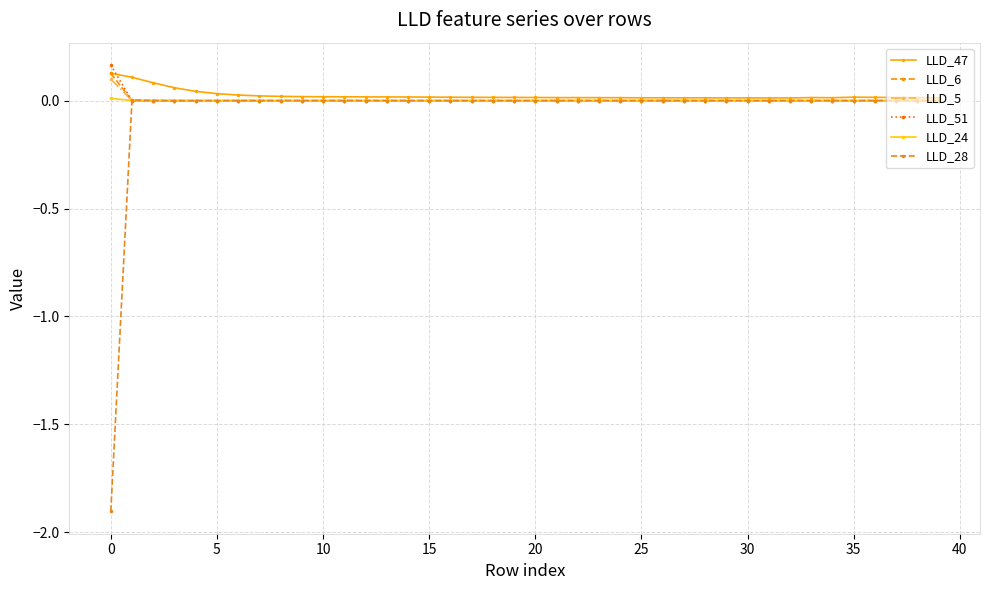

How many categories are shown in the chart?

40